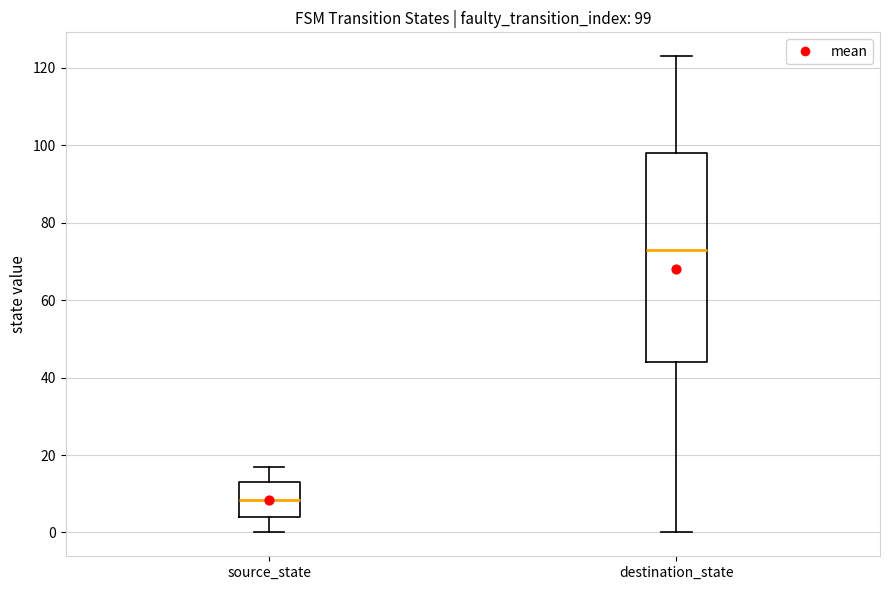

Which box has the lowest median line?

source_state